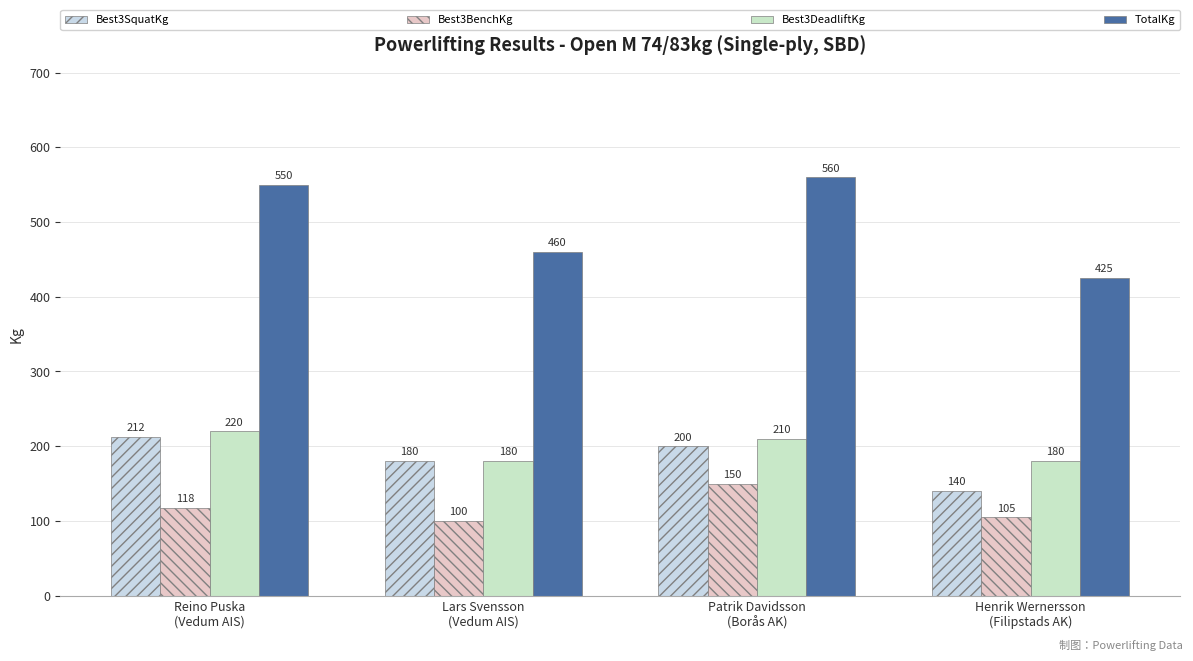

Reading left to right, transcribe all the data shown in this chart.

Best3SquatKg: Reino Puska
(Vedum AIS)=212.5	Lars Svensson
(Vedum AIS)=180.0	Patrik Davidsson
(Borås AK)=200.0	Henrik Wernersson
(Filipstads AK)=140.0
Best3BenchKg: Reino Puska
(Vedum AIS)=117.5	Lars Svensson
(Vedum AIS)=100.0	Patrik Davidsson
(Borås AK)=150.0	Henrik Wernersson
(Filipstads AK)=105.0
Best3DeadliftKg: Reino Puska
(Vedum AIS)=220.0	Lars Svensson
(Vedum AIS)=180.0	Patrik Davidsson
(Borås AK)=210.0	Henrik Wernersson
(Filipstads AK)=180.0
TotalKg: Reino Puska
(Vedum AIS)=550.0	Lars Svensson
(Vedum AIS)=460.0	Patrik Davidsson
(Borås AK)=560.0	Henrik Wernersson
(Filipstads AK)=425.0